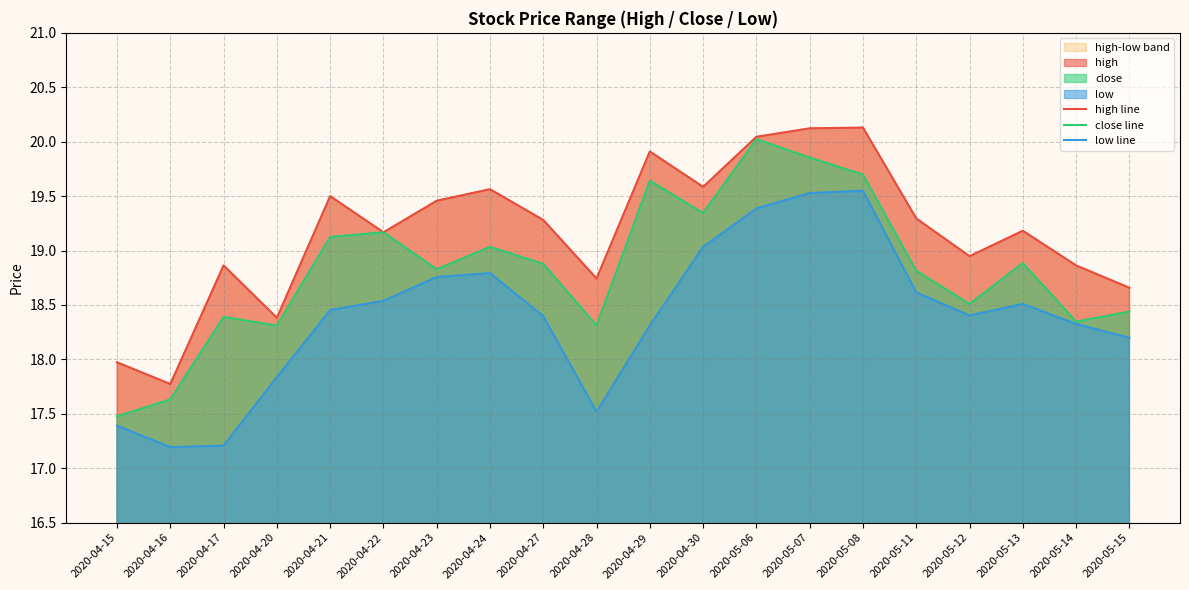

What is the spread (max minus min) of values at 2020-04-20?

0.5